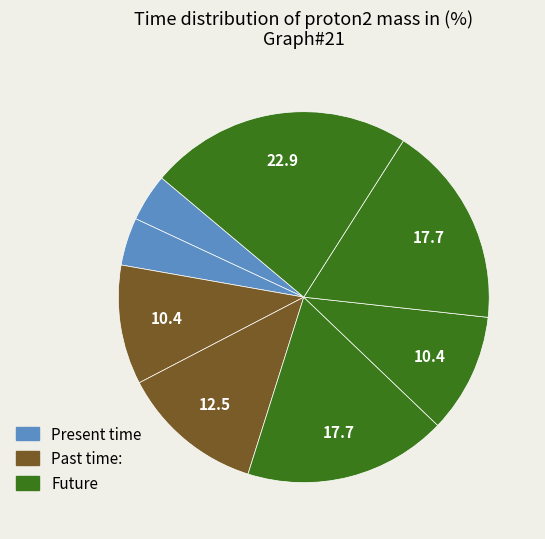

To the nearest percent, what is the difference between the largest and smallest slice percentages?

19%